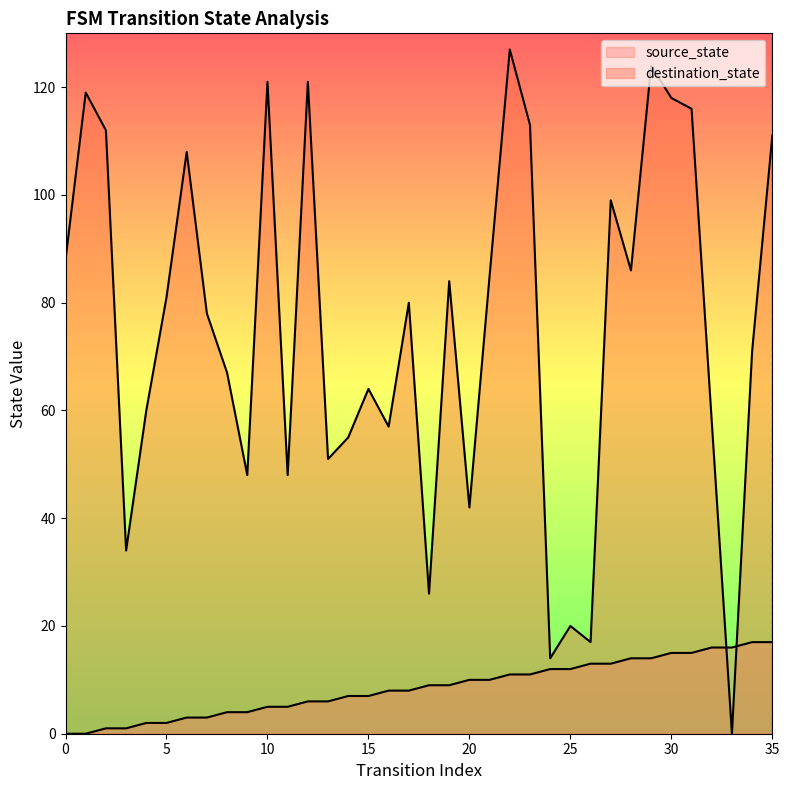

How many data points in destination_state are less than 80?

18